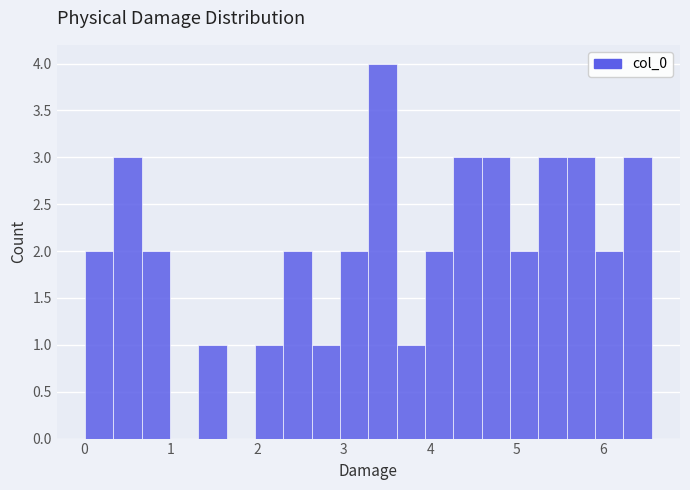

Read against the x-axis, roughly where is the centre of the tallest bar?

3.4